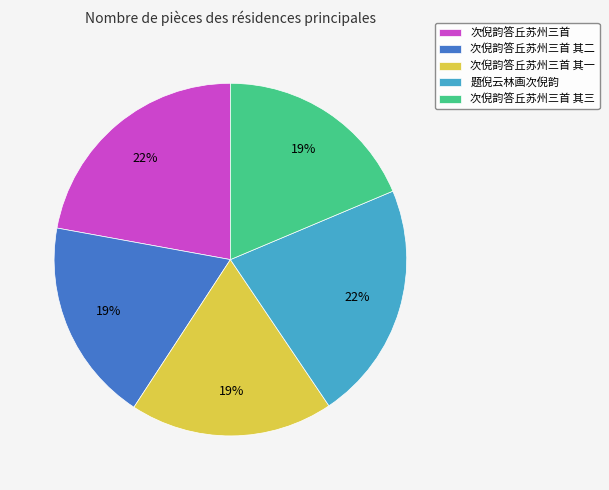

The 次倪韵答丘苏州三首 其一 slice represents 13% of the pie. True or false?

False